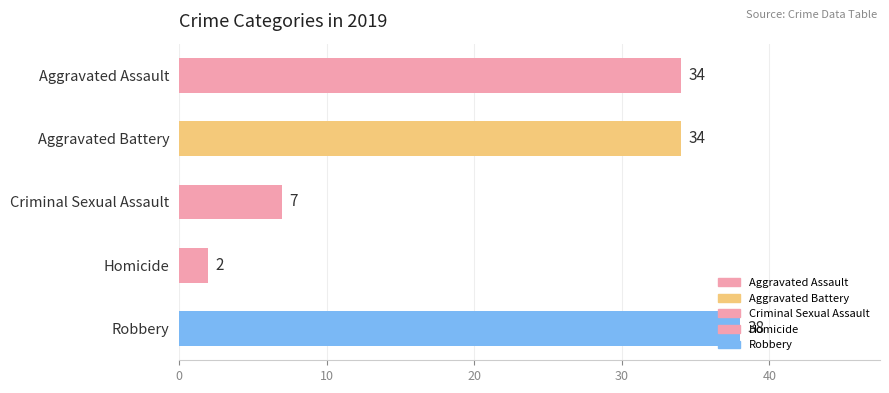

What is the greatest value displayed?

38